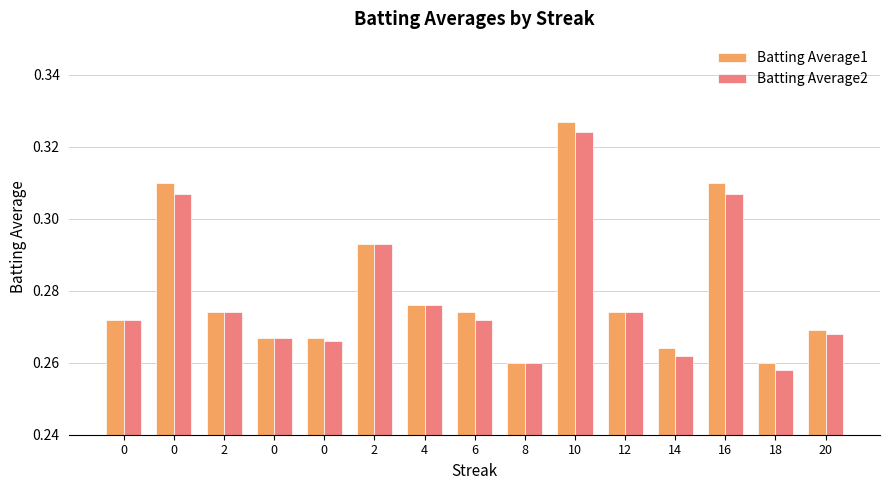

Is it true that Batting Average2 equals 0.3 at 16?

True